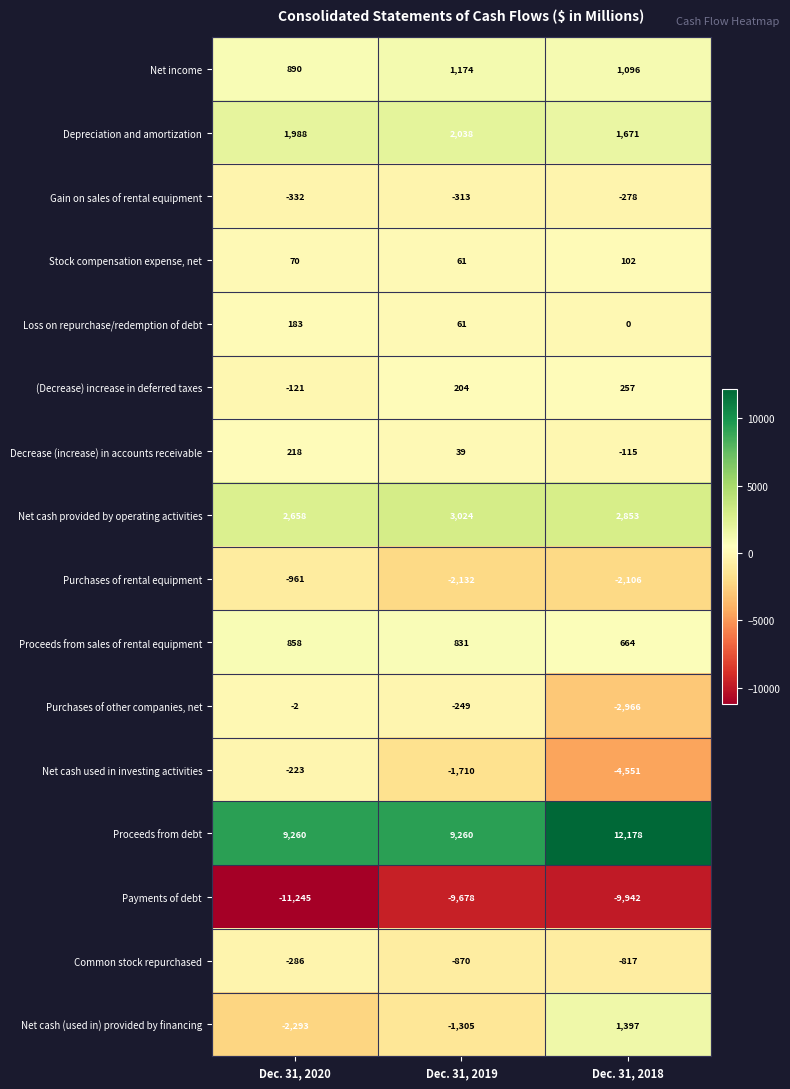

What value does the Common stock repurchased series have at Dec. 31, 2020?

-286